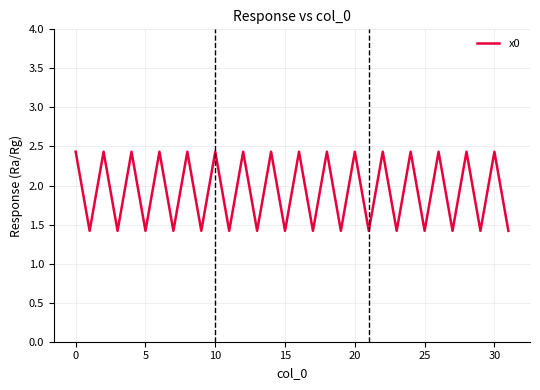

What is the difference between the maximum and minimum values?

1.0